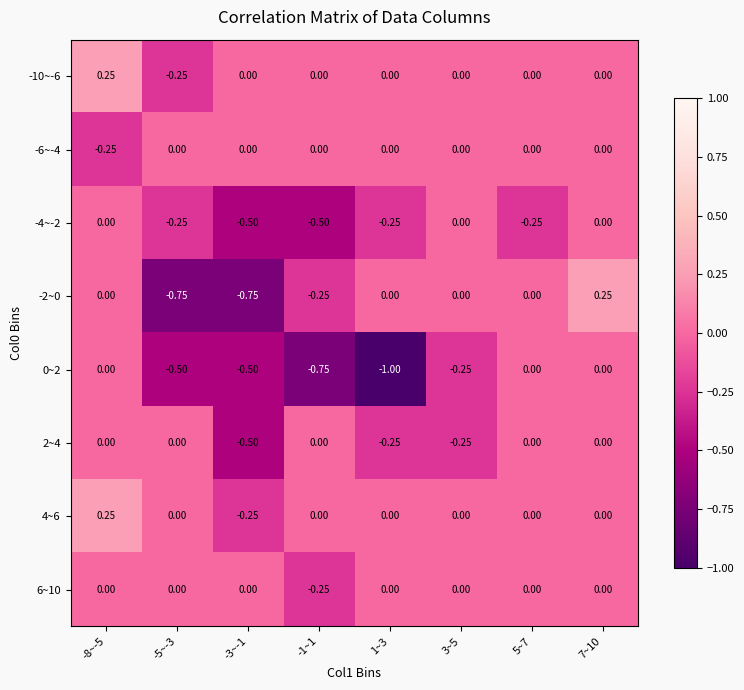

Is the value of -4~-2 at 1~3 greater than the value of -2~0 at 1~3?

No